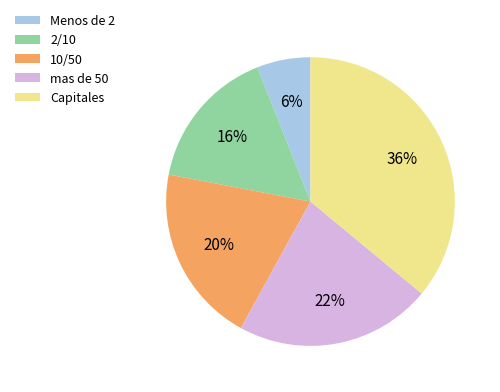

Which has a higher value, 10/50 or Menos de 2?

10/50